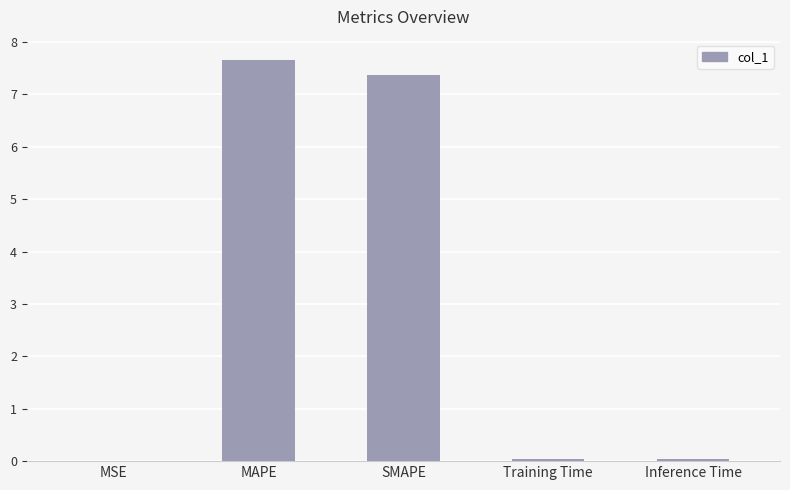

Which has a higher value, MAPE or Inference Time?

MAPE